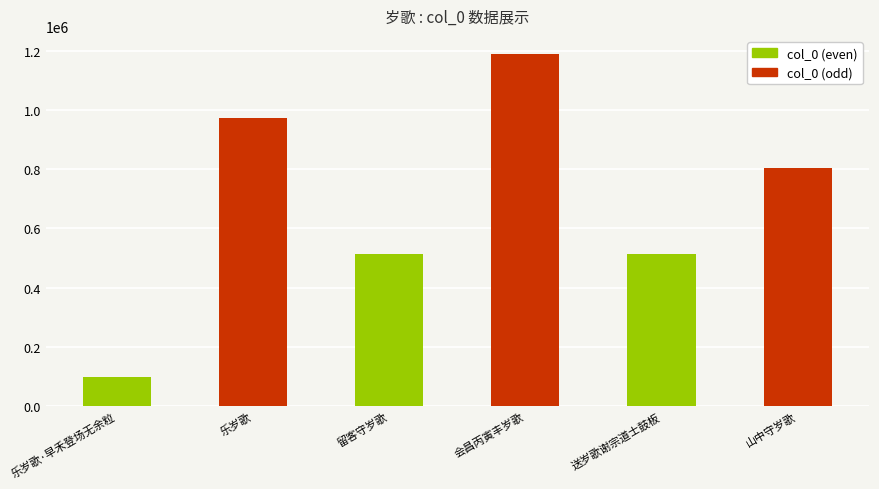

Count the number of categories in the chart.

6